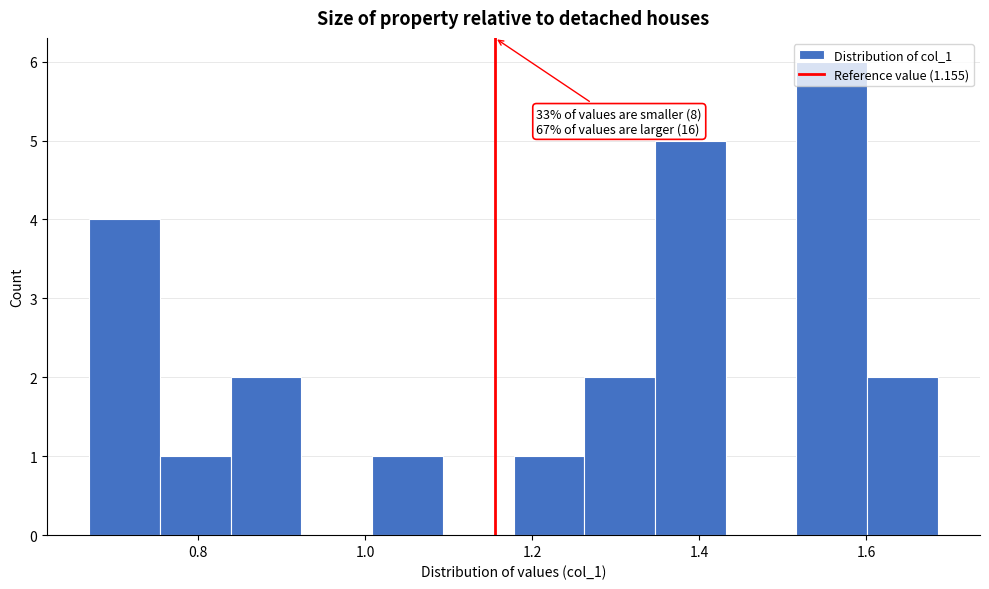

Which range on the x-axis has the tallest bar?

1.52 to 1.60